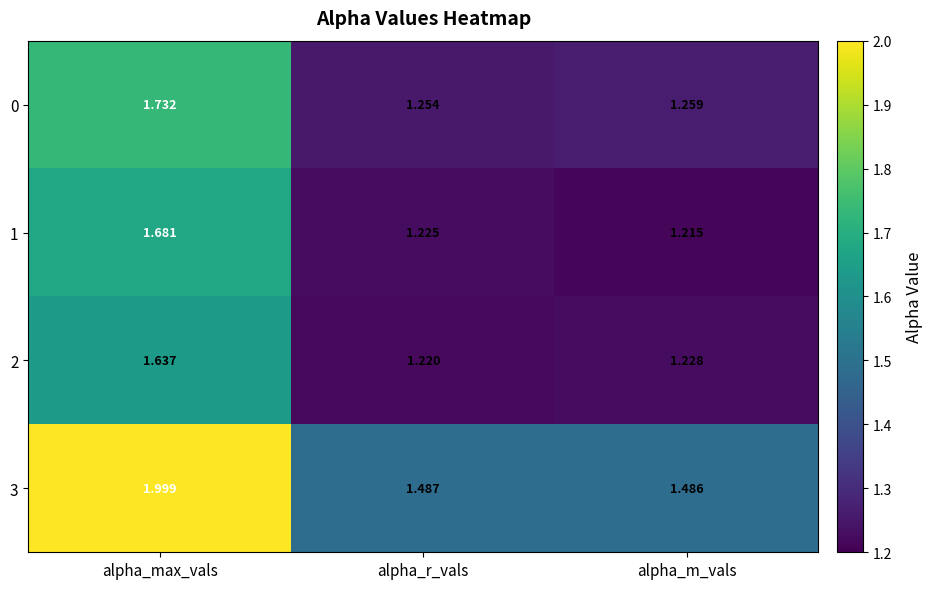

Which series has the largest total across all categories?

3